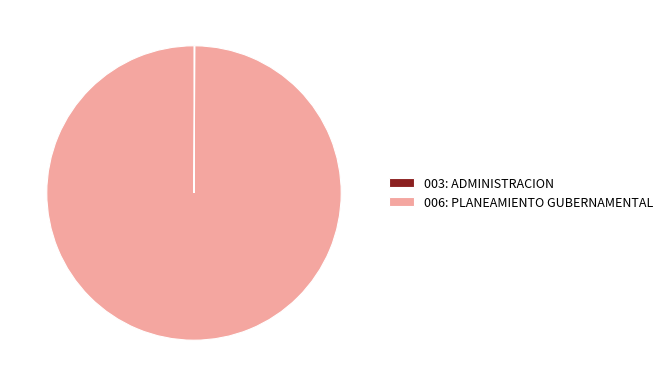

True or false: 006: PLANEAMIENTO GUBERNAMENTAL accounts for 86% of the total.

False